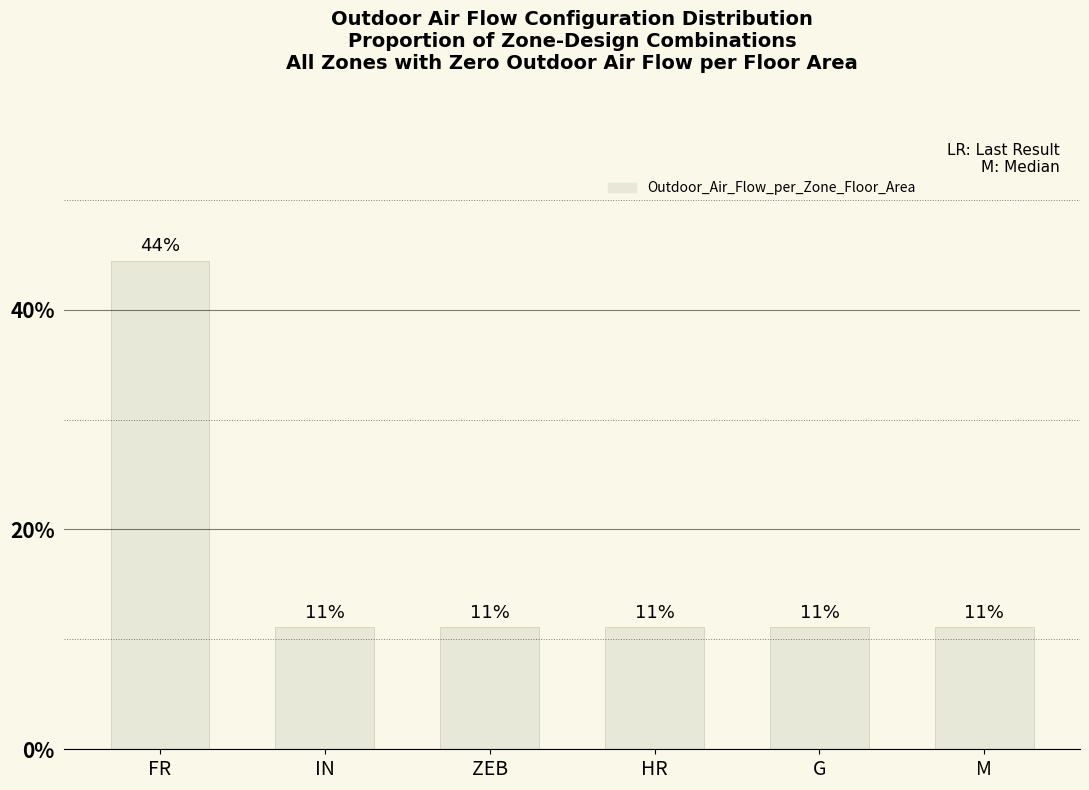

What is the value of the 4th bar from the left?

0.1